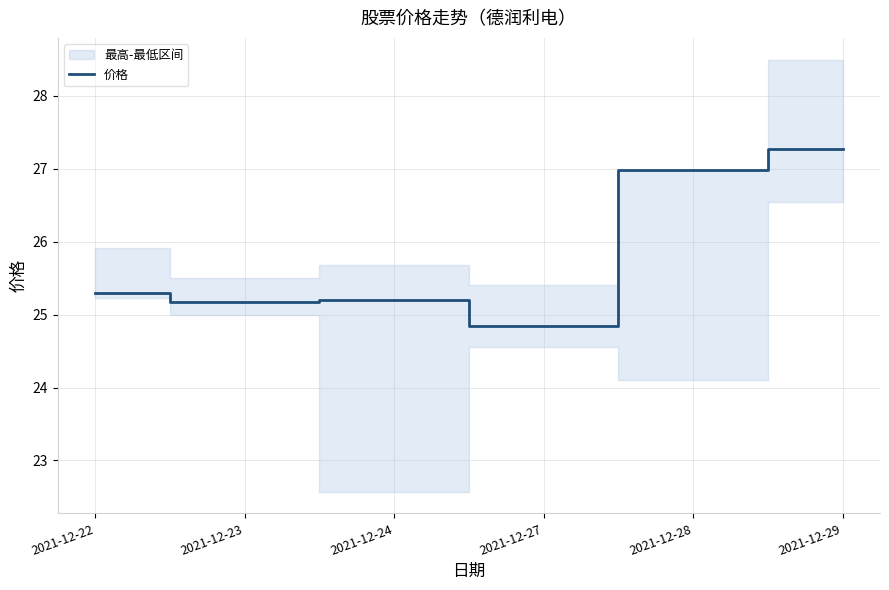

Rank the categories by value from lowest to highest.

2021-12-27, 2021-12-23, 2021-12-24, 2021-12-22, 2021-12-28, 2021-12-29